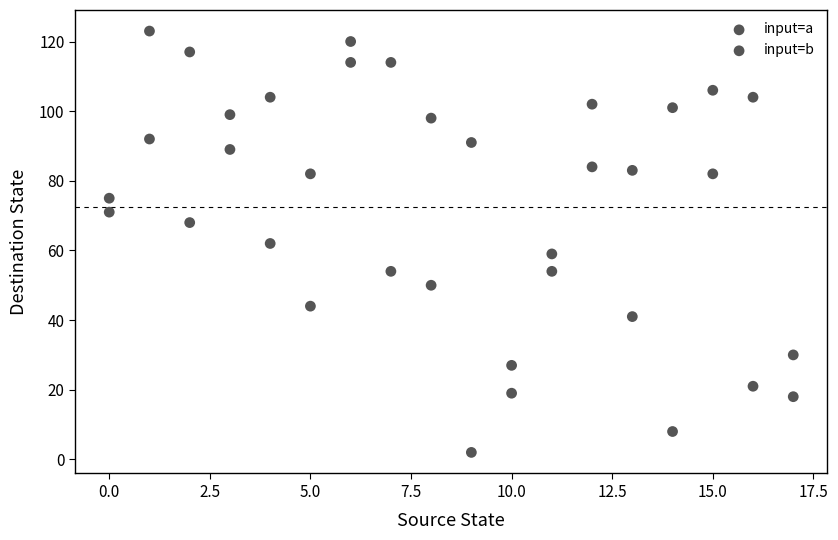

How many points are shown in the scatter plot?

36